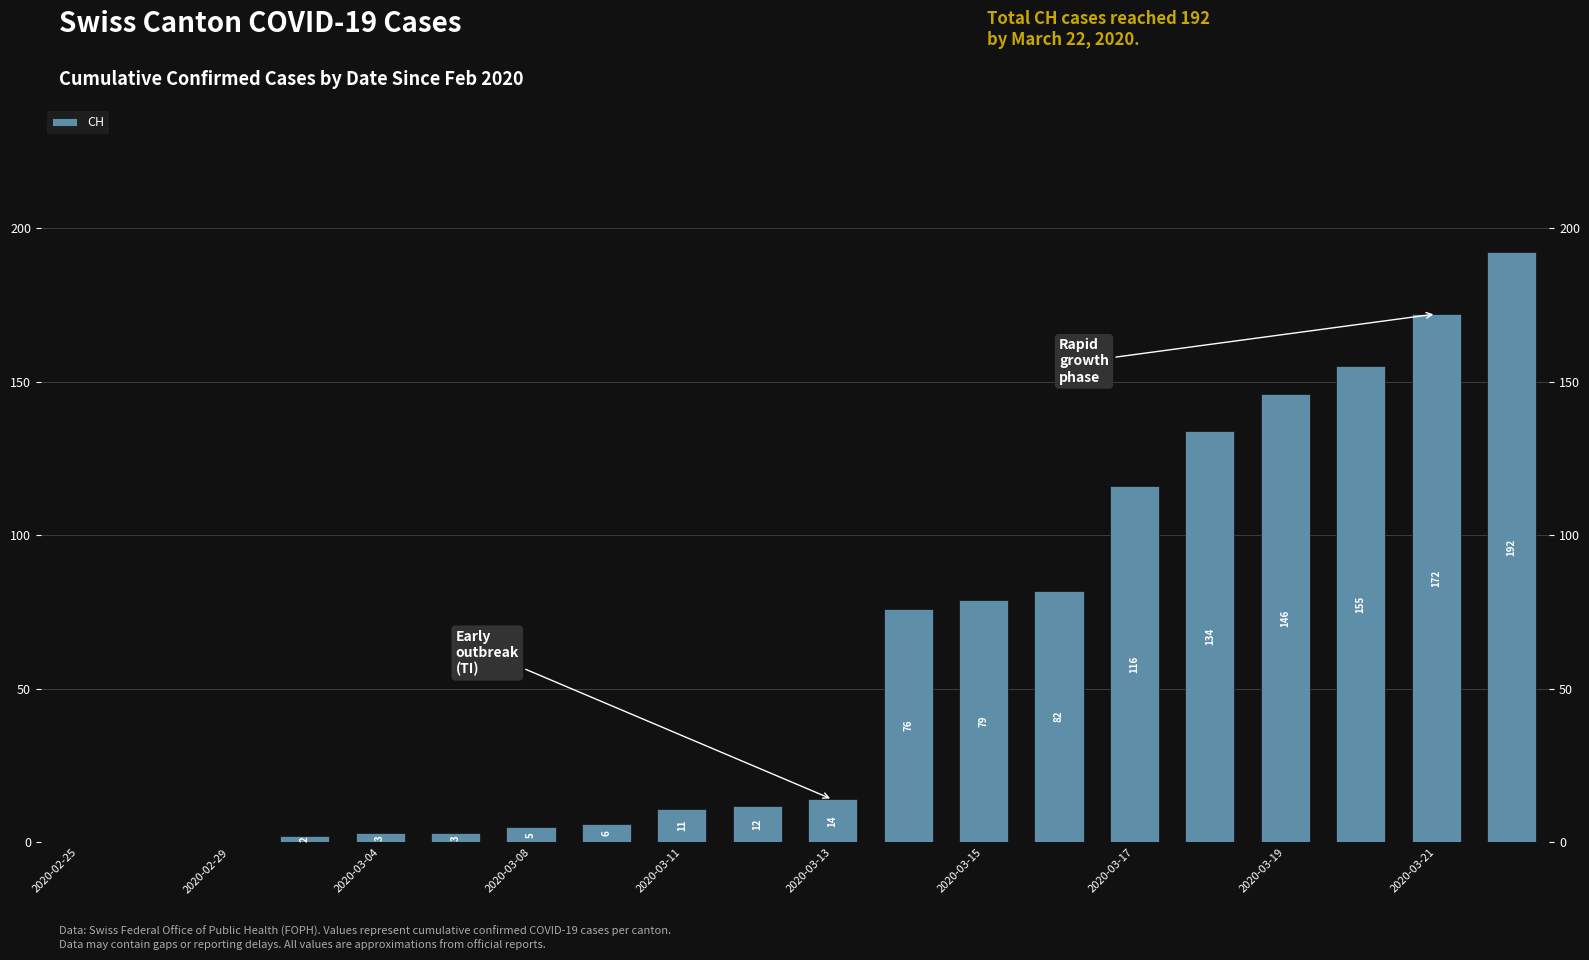

True or false: the data shows 0 at 2020-02-25.

True